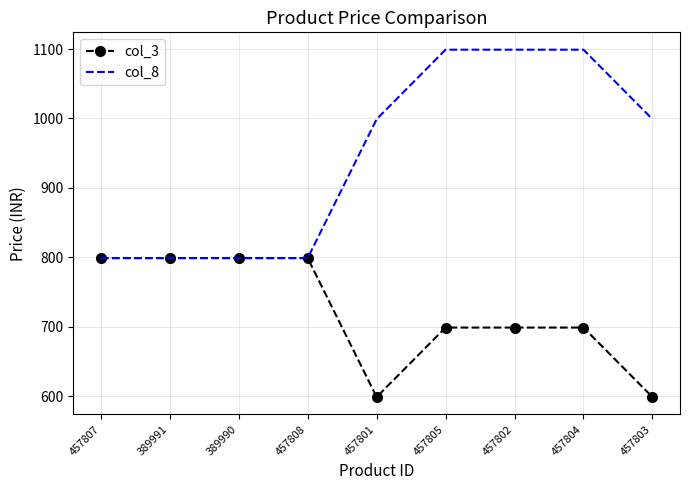

What is the approximate value of col_3 at 389991, to the nearest 5?

800